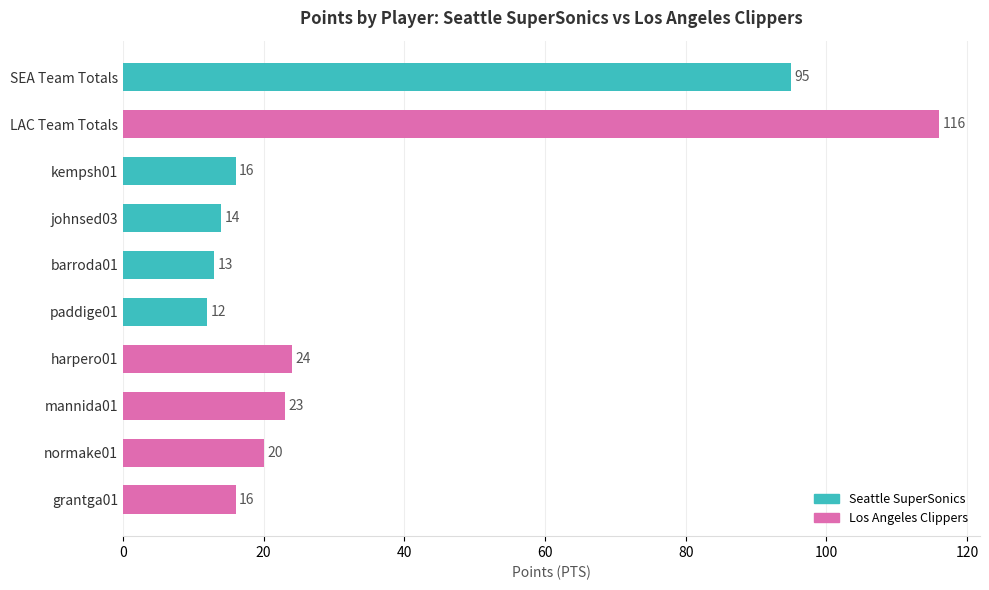

The chart shows a value of 14 at johnsed03. True or false?

True